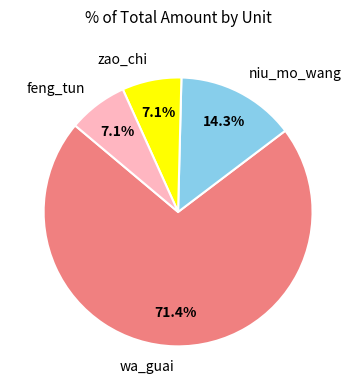

Is there any slice that represents more than half of the pie?

Yes